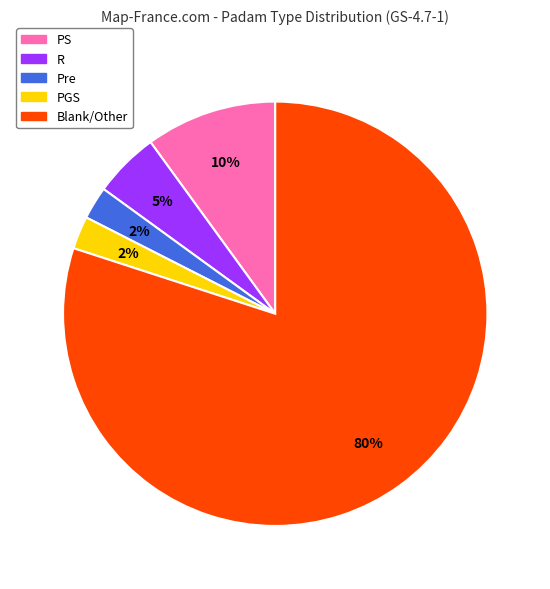

To the nearest percent, what is the average slice percentage?

20%